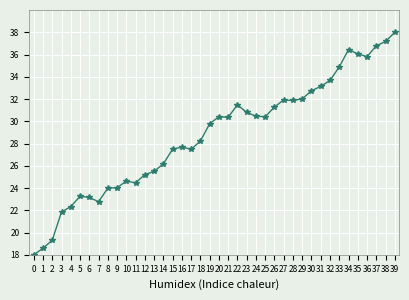

How many data points are less than 30?

20